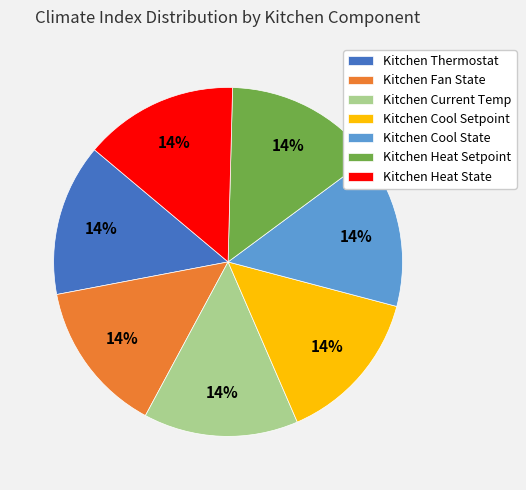

To the nearest percent, what portion does Kitchen Thermostat represent?

14%